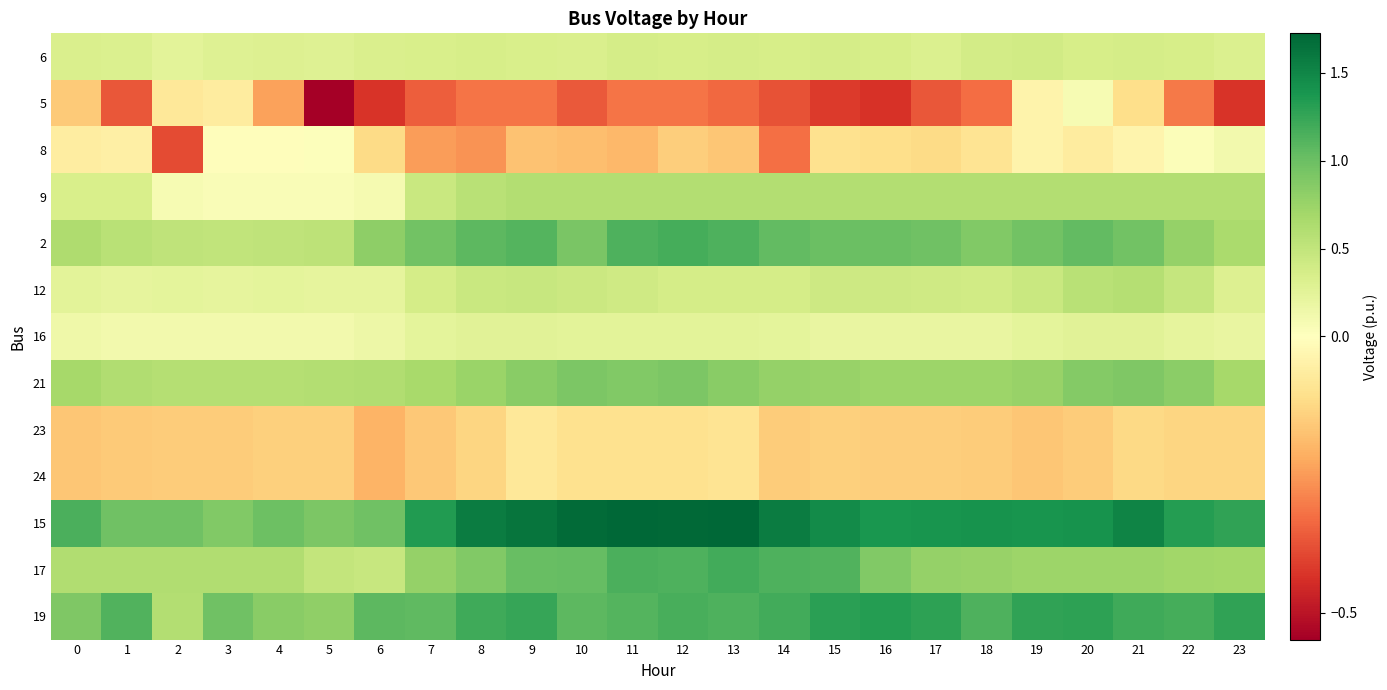

At which category is the sum across all series the highest?

12